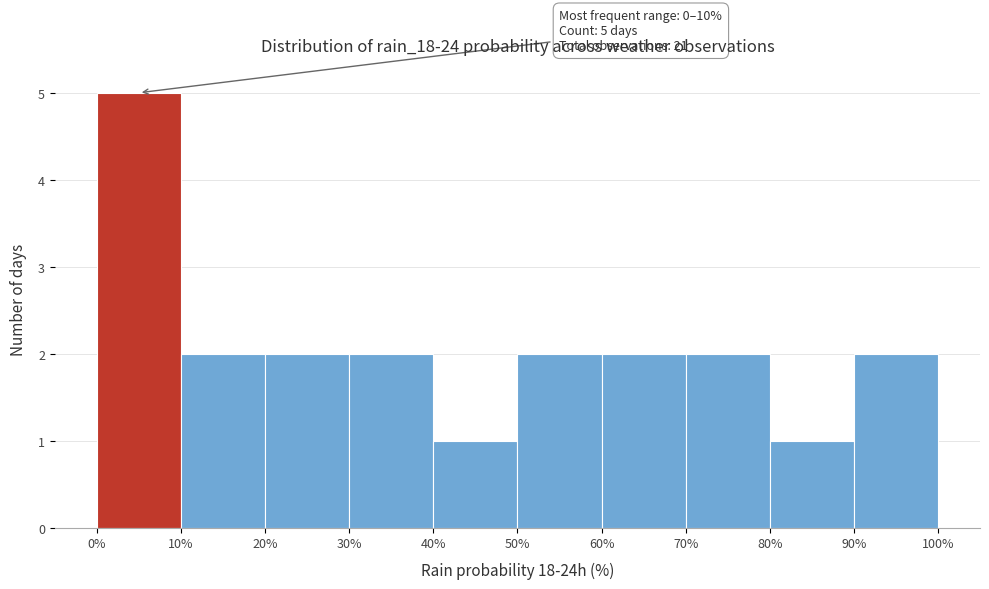

Over which range of the x-axis is the bar tallest?

0% to 10%